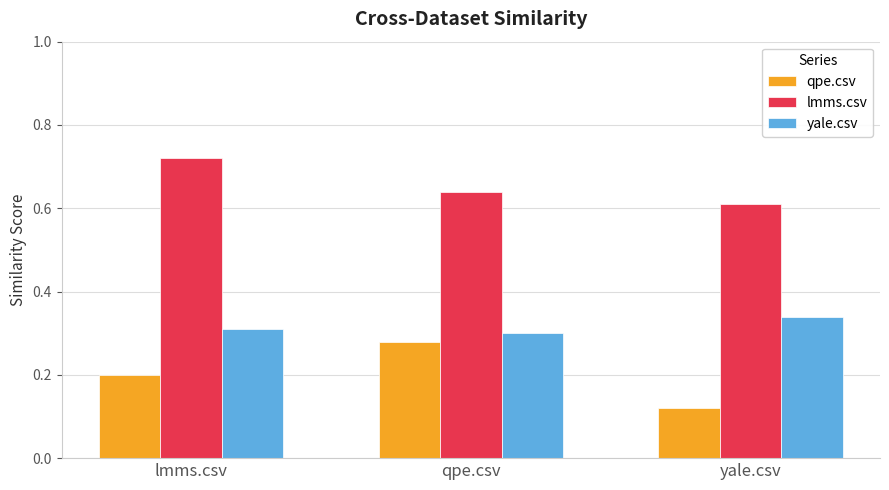

How many groups of bars are there?

3